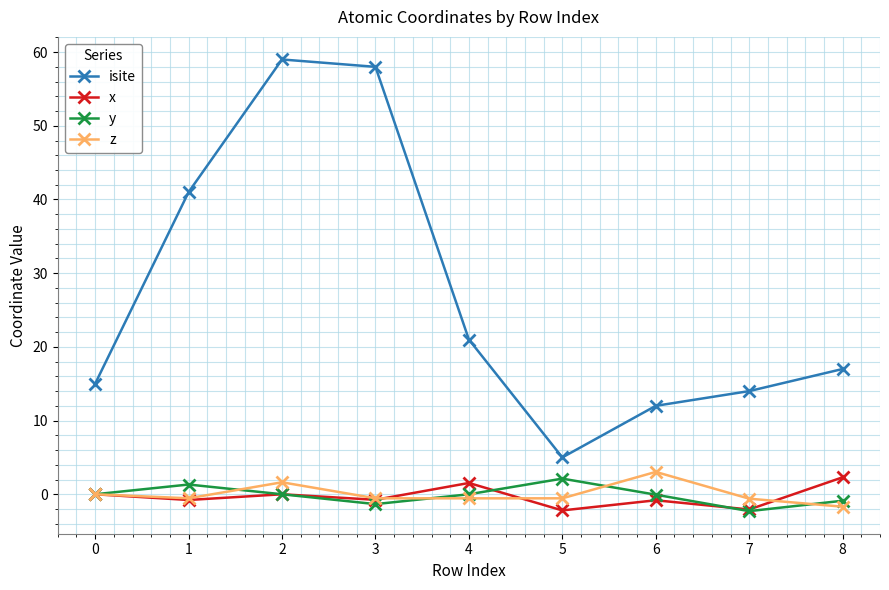

The isite series shows 12.0 at 6. True or false?

True